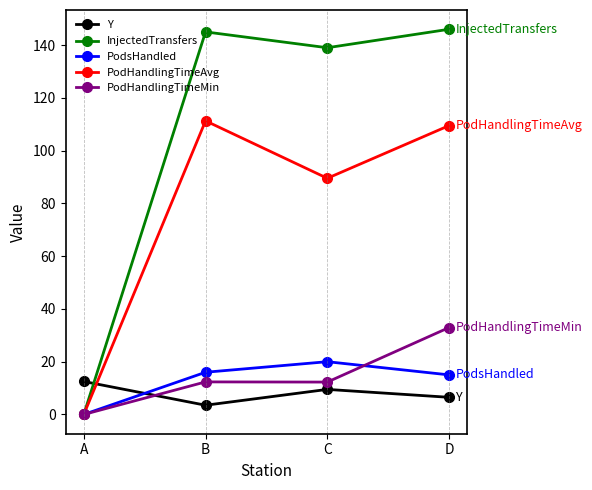

Between which two adjacent categories do PodHandlingTimeAvg and Y first intersect?

A and B